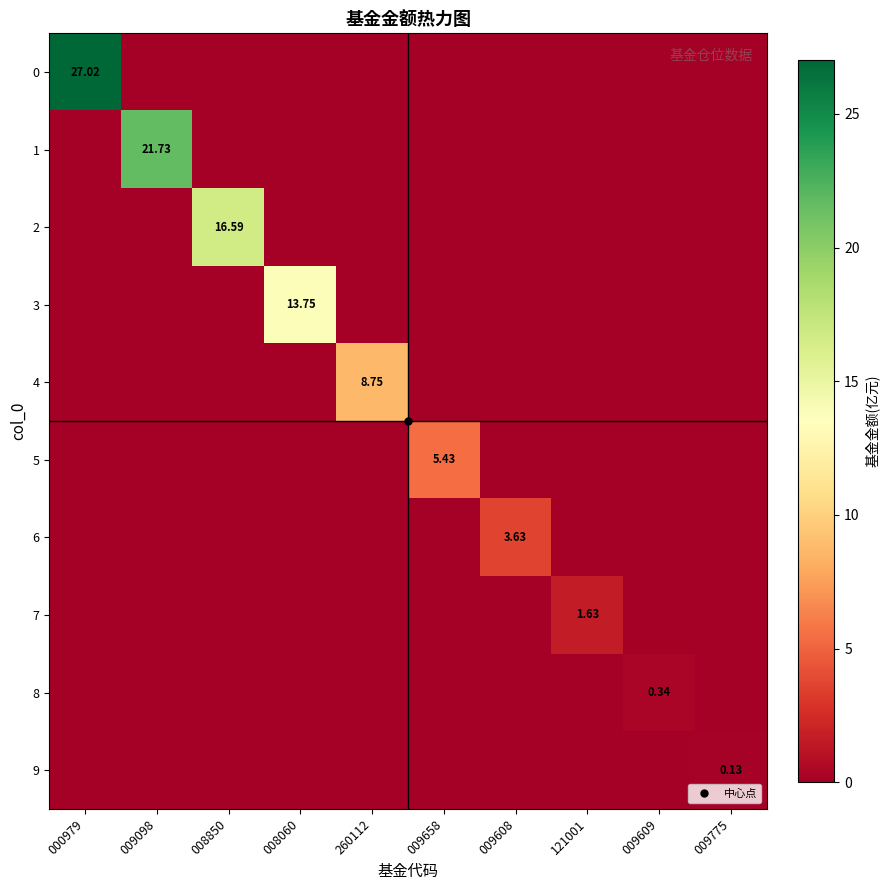

What is the difference between the maximum and second lowest values in the 6 series?

3.6